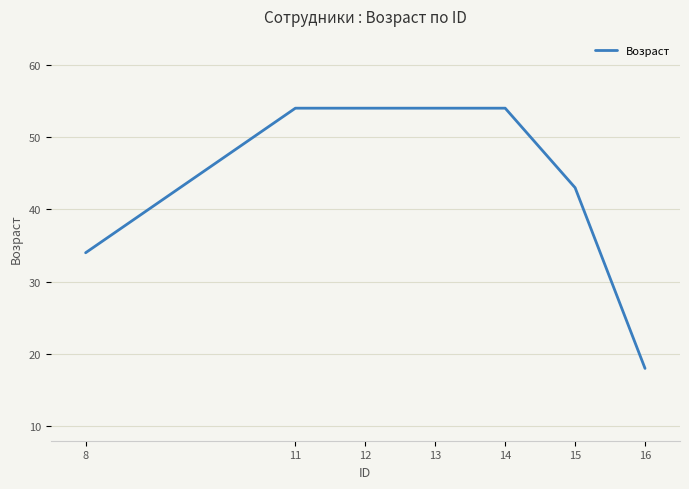

What is the difference between the second highest and minimum values?

36